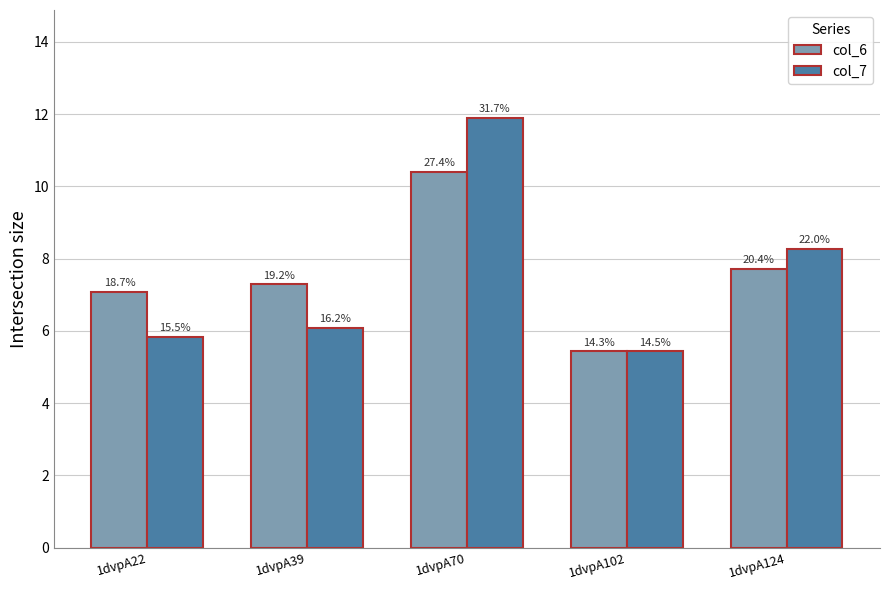

What are all the series names shown in the legend?

col_6, col_7